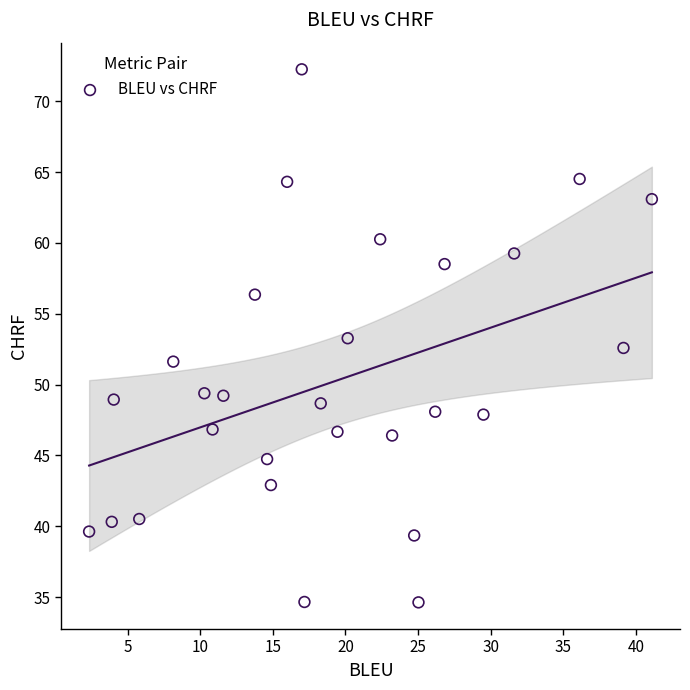

What is the range of Y values (max minus min)?

37.6